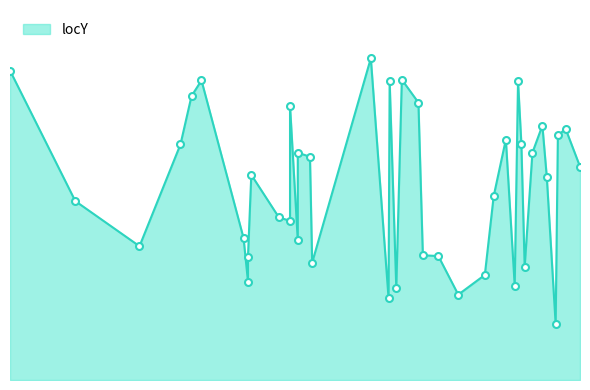

What is the value of the 37th point from the left?

68